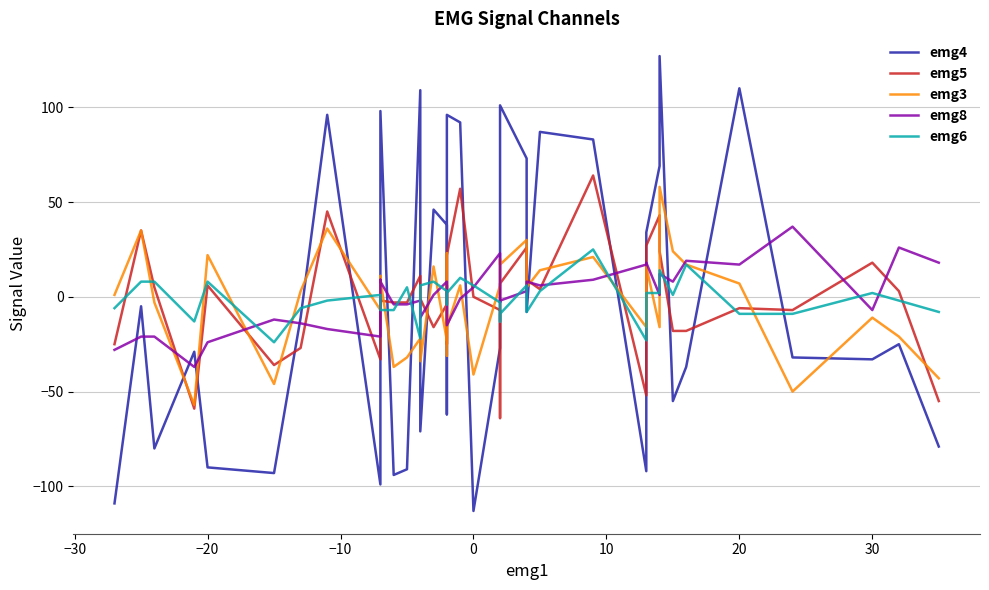

What is the sum of all emg6 values?

-42